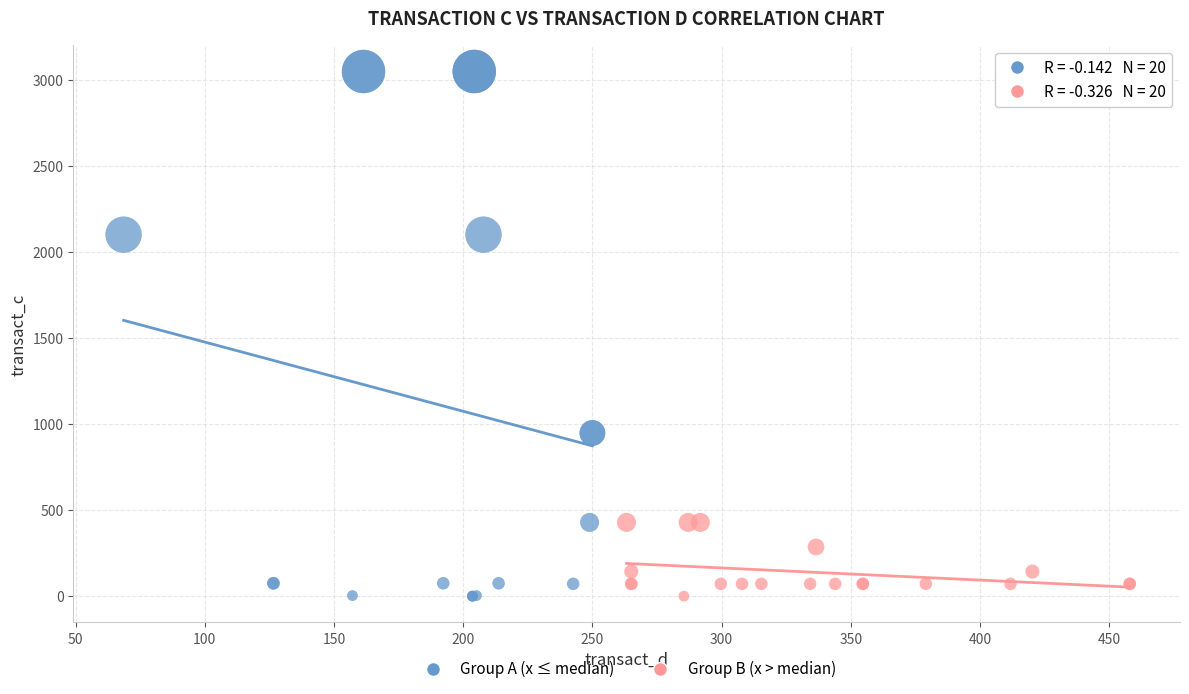

Which series has the widest spread of Y values?

Group A (x ≤ median)